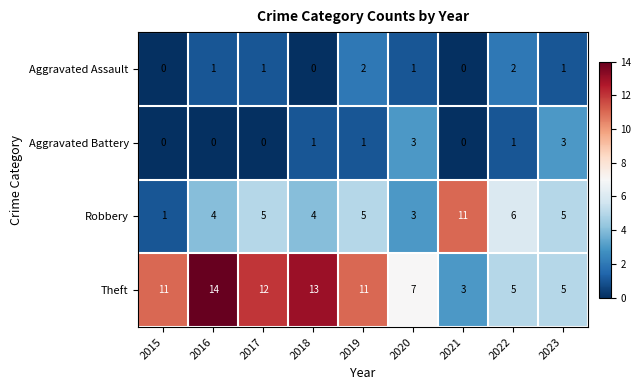

What is the maximum value shown in the chart?

14